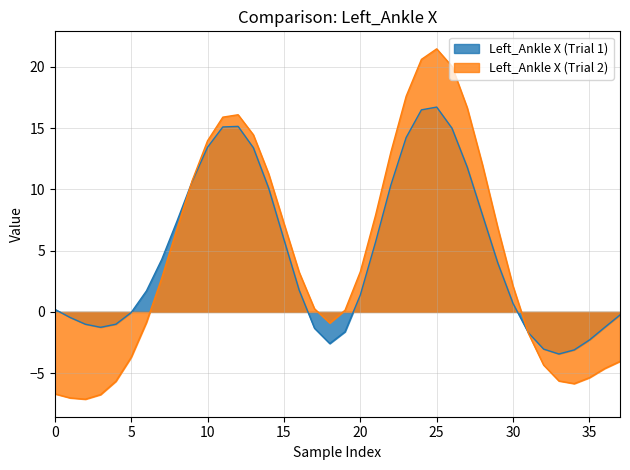

Count the number of categories in the chart.

38